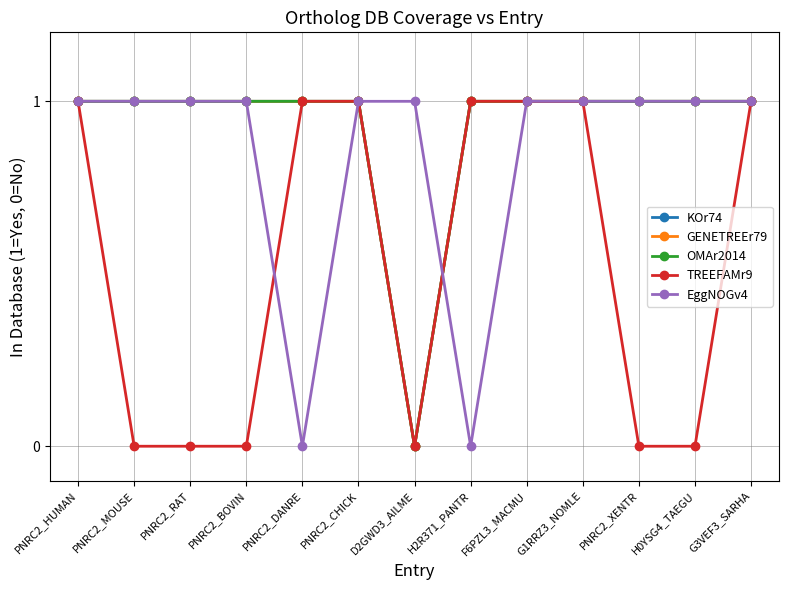

At which category does the chart reach its peak across all series?

PNRC2_HUMAN